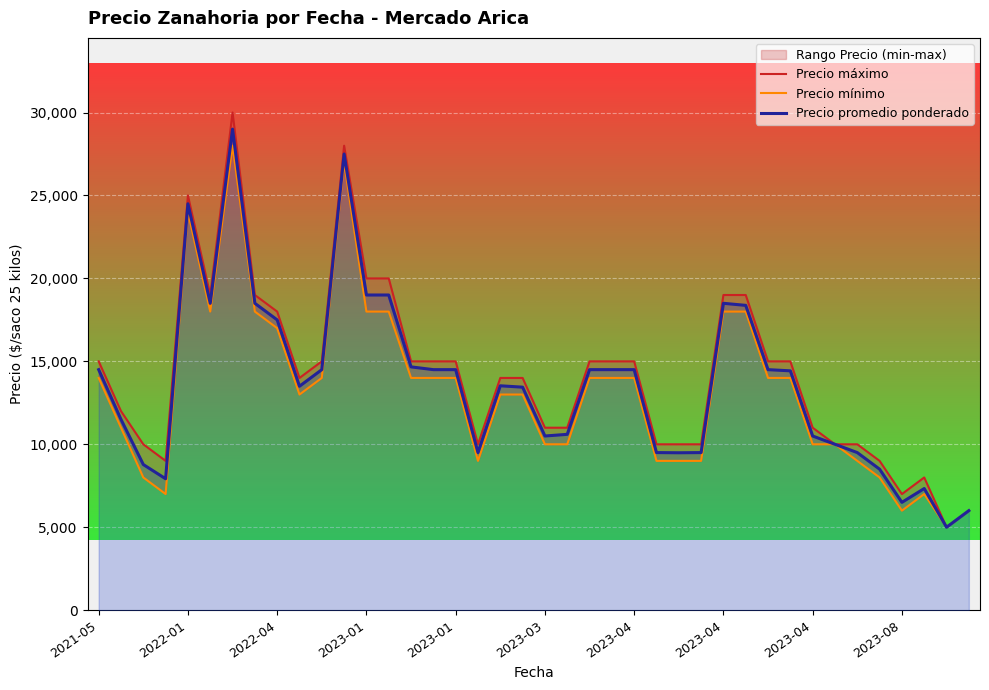

What is the highest value of the Precio mínimo series?

28000